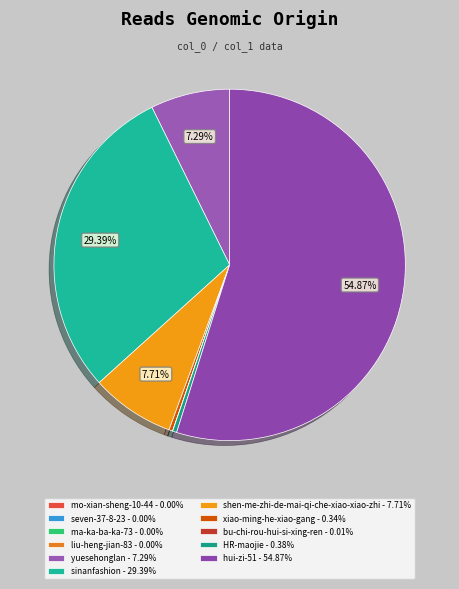

Count the number of slices in the pie.

11